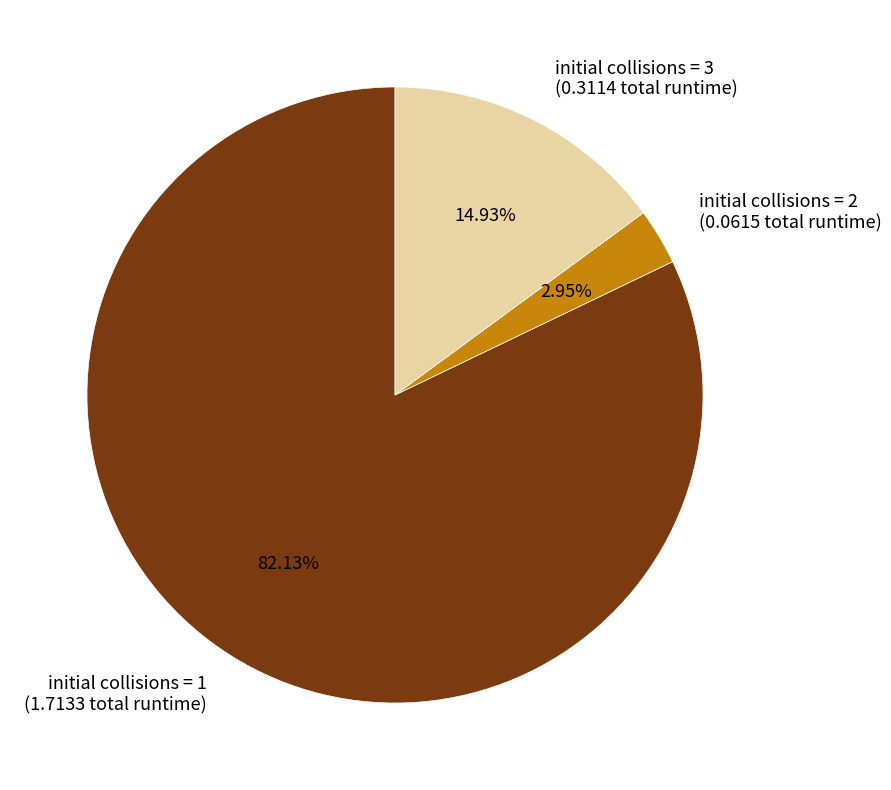

Do initial collisions = 1 (1.7133 total runtime) and initial collisions = 2 (0.0615 total runtime) together represent more than half of the pie?

Yes